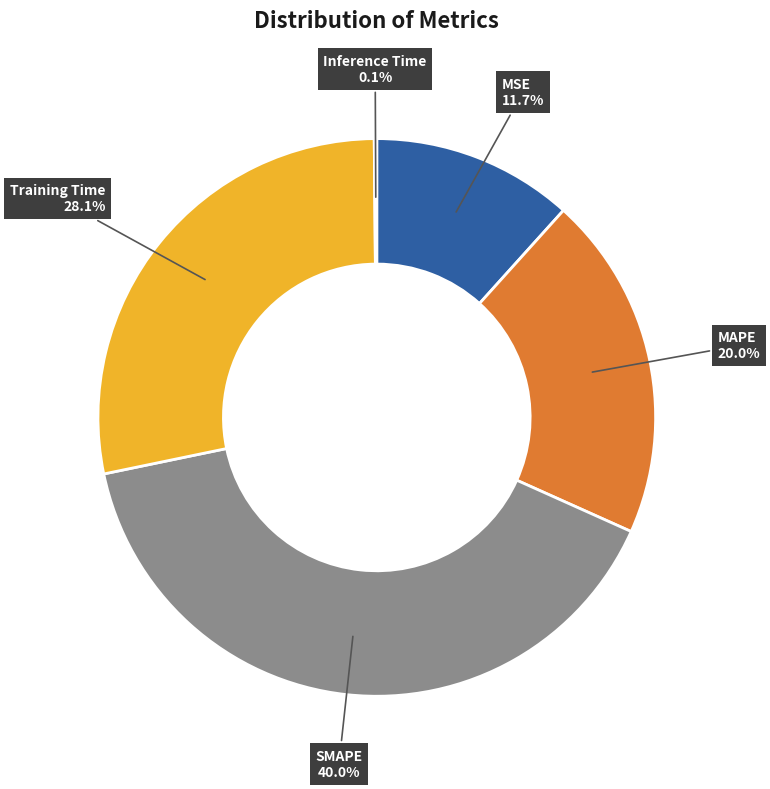

Is there a majority slice in this chart?

No